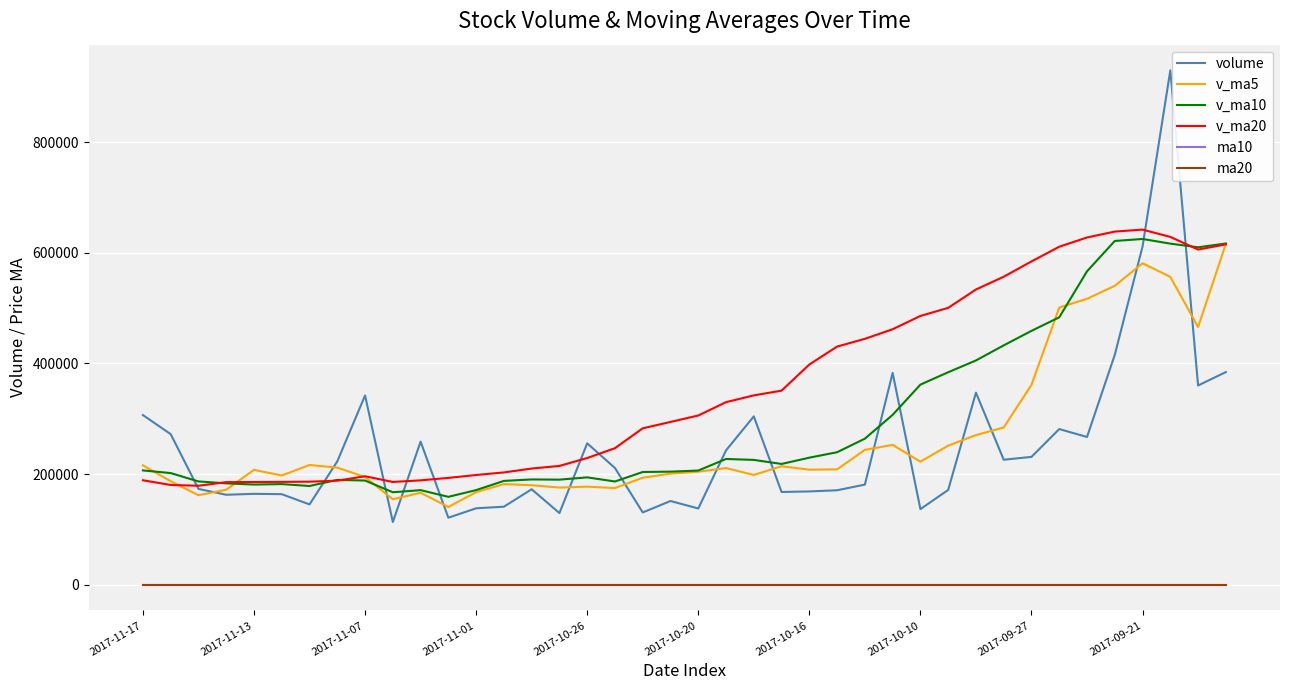

What is the minimum value for volume?

113411.2